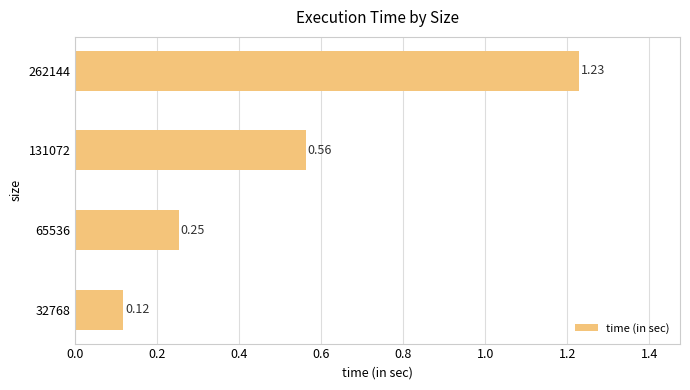

What is the difference between the second highest and minimum values?

0.4